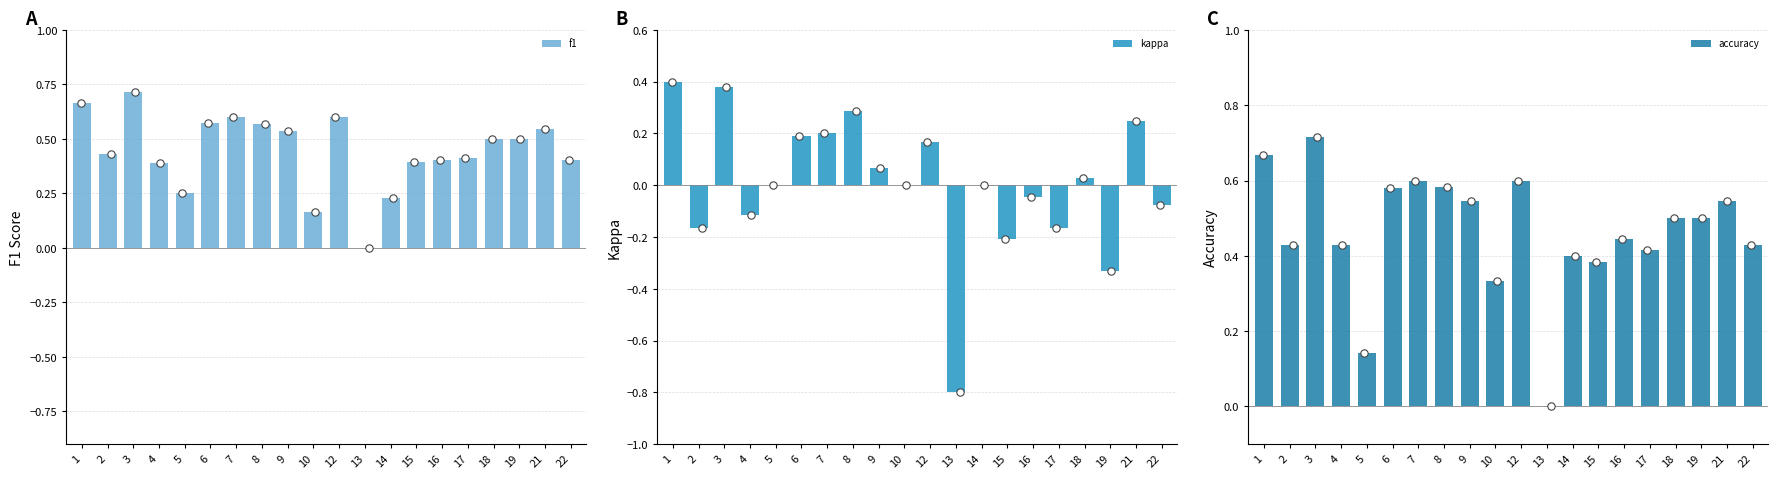

What are all the series names shown in the legend?

f1, kappa, accuracy